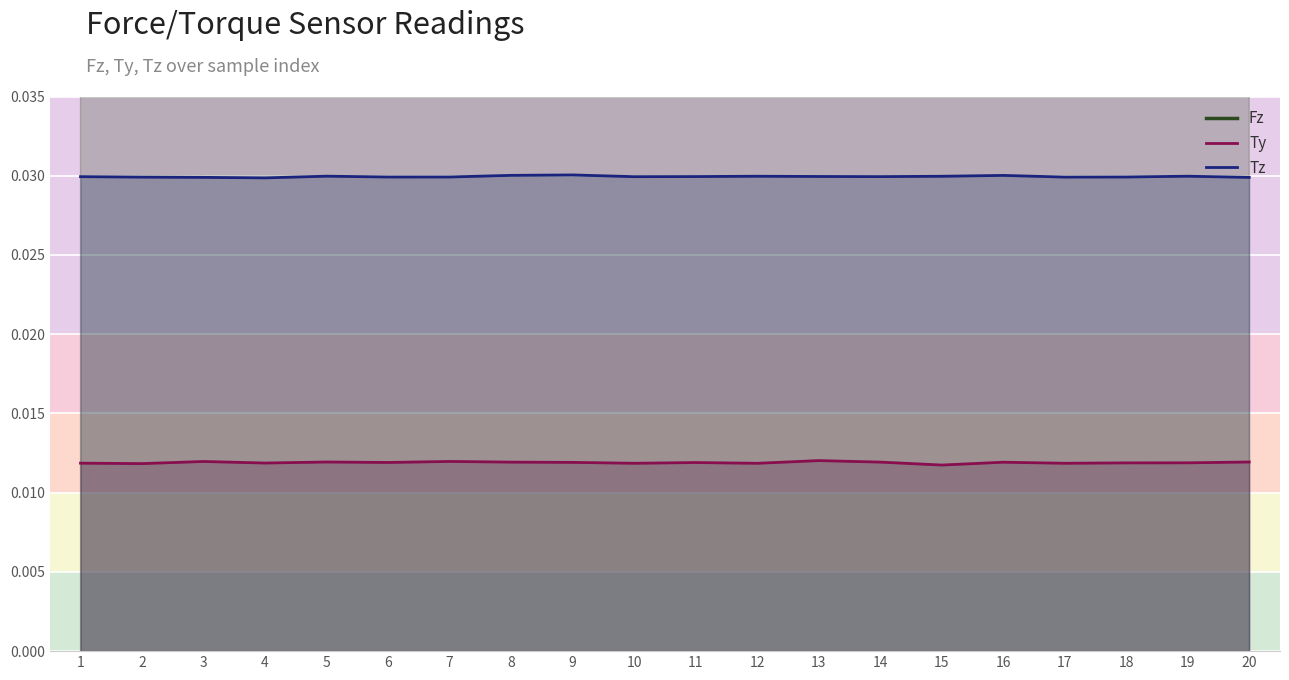

Which series has the widest spread of values?

Fz